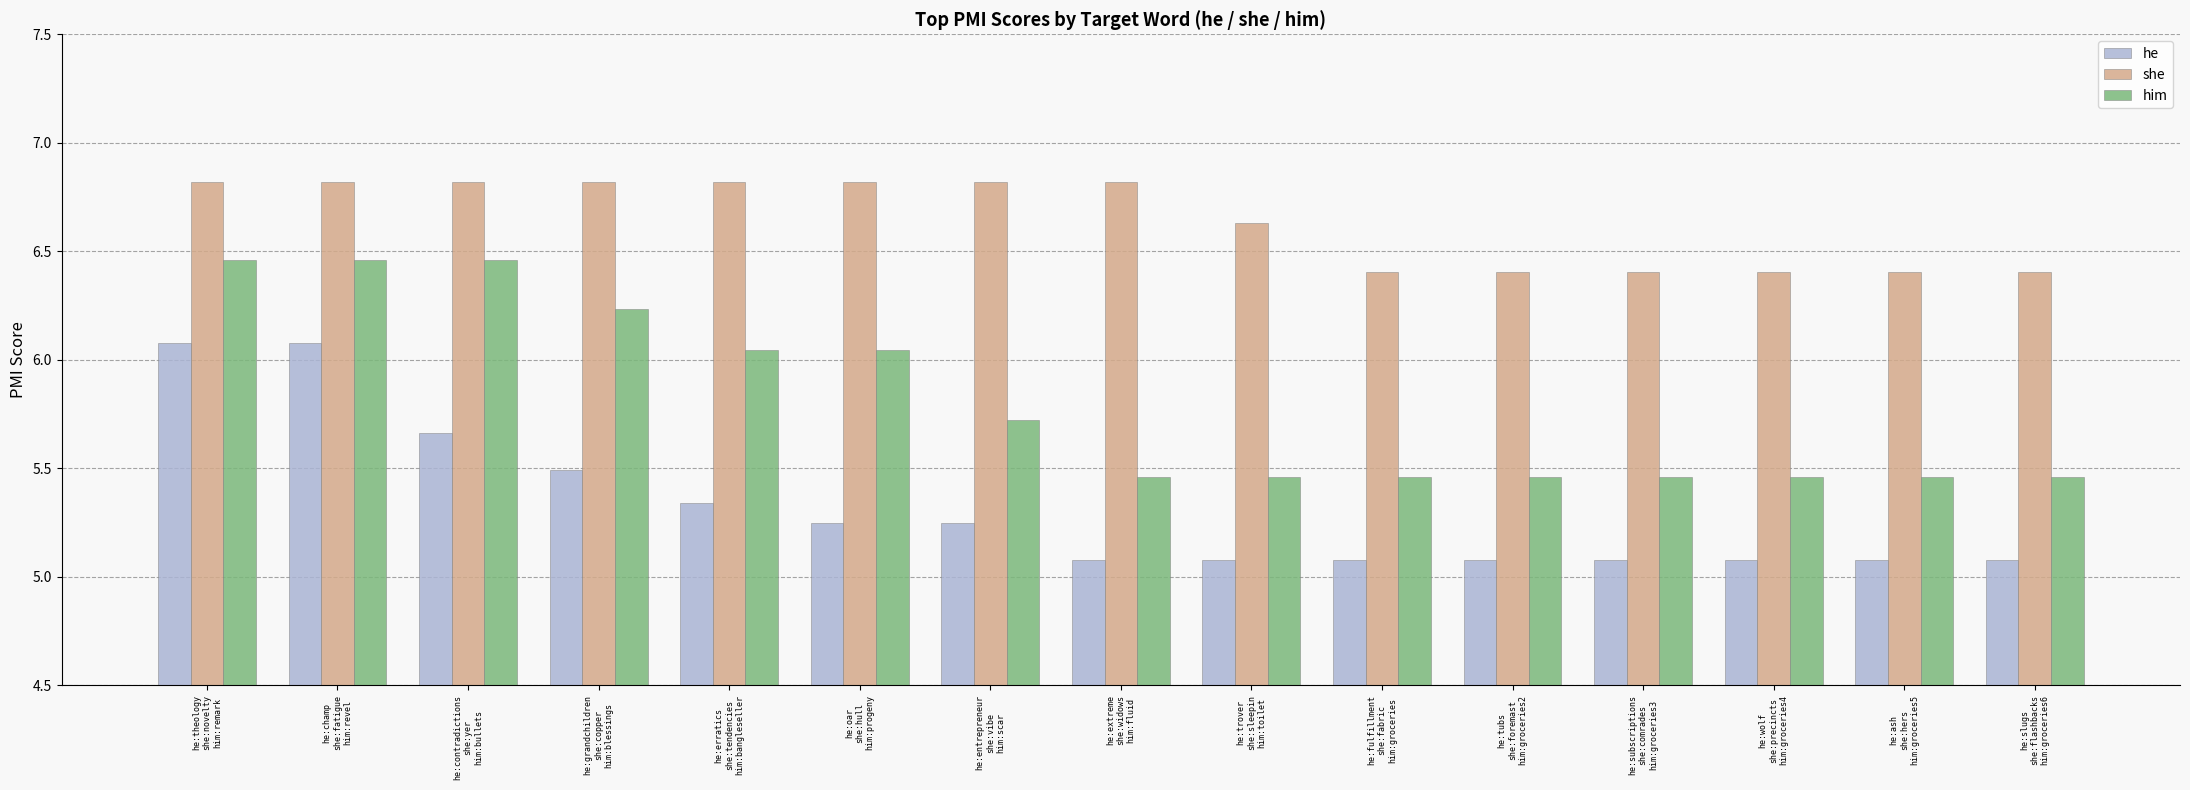

What is the minimum value for he?

5.1